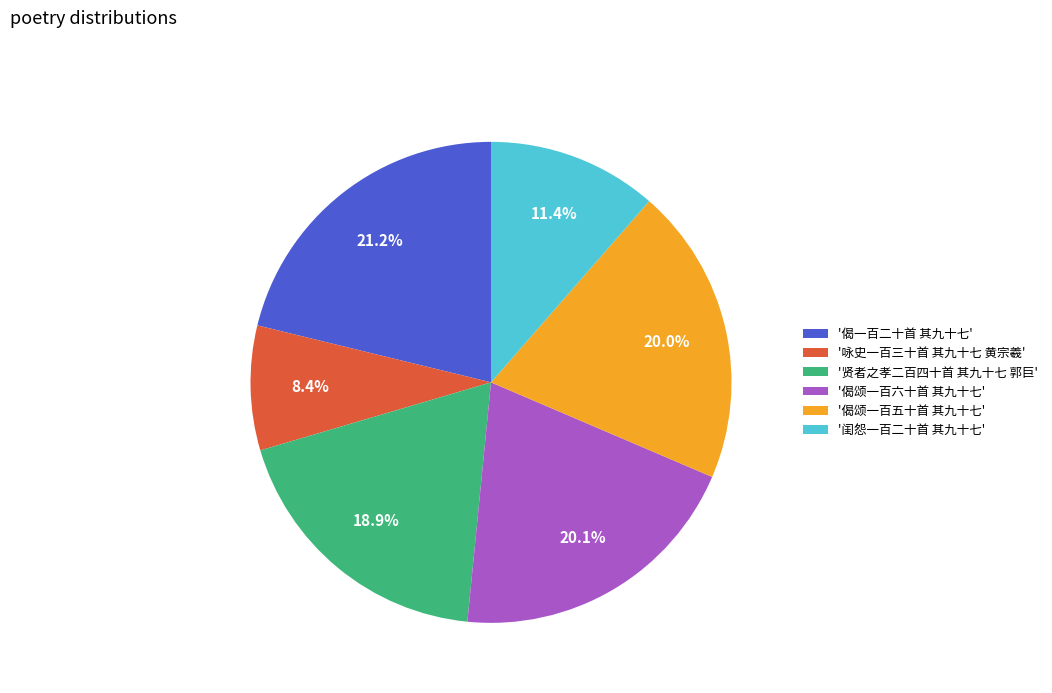

How many slices are in this pie chart?

6